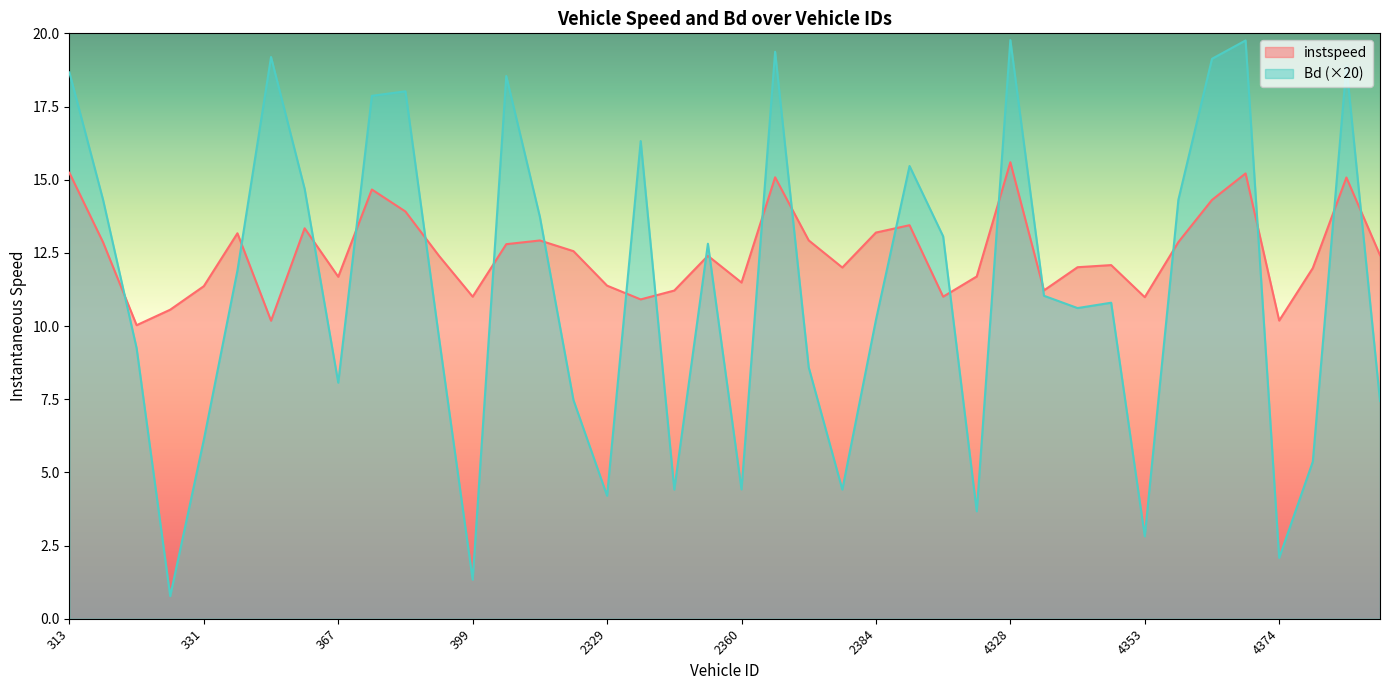

What is the total value across all series at 4328?

35.4